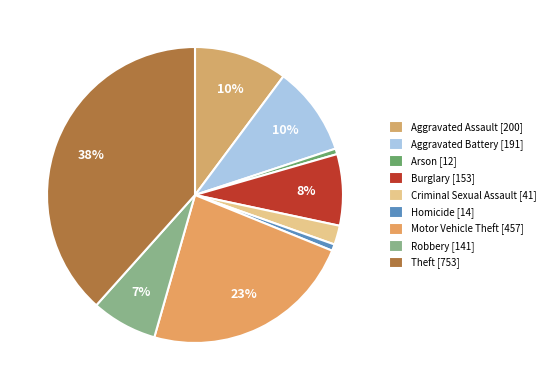

How many slices are in this pie chart?

9